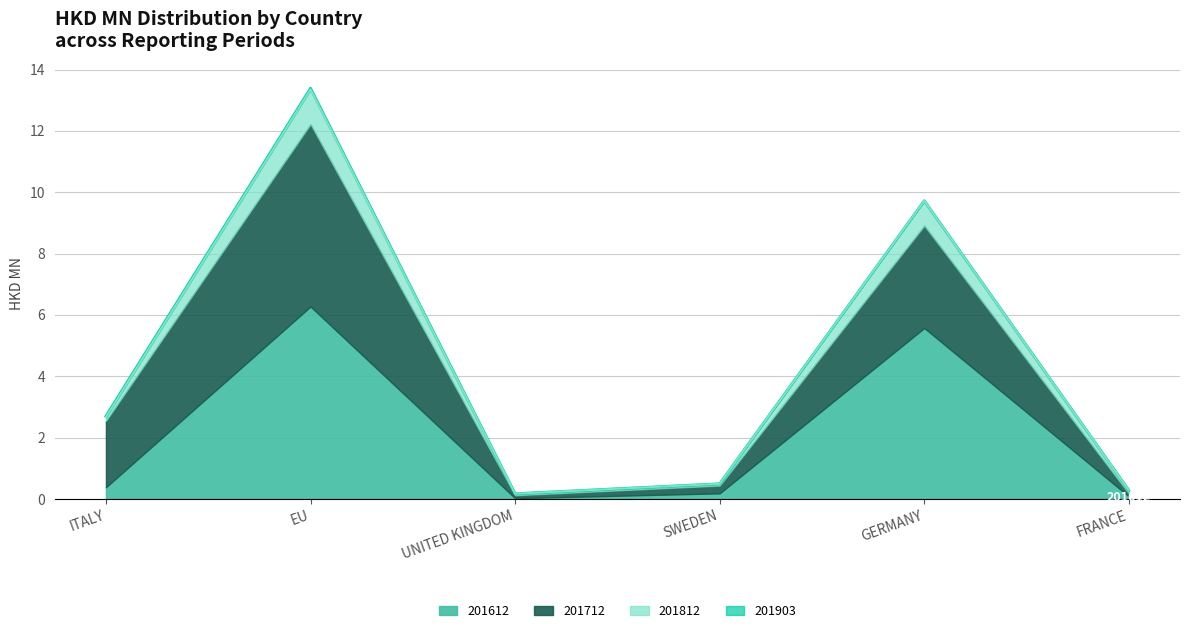

At which category is the sum across all series the highest?

EU